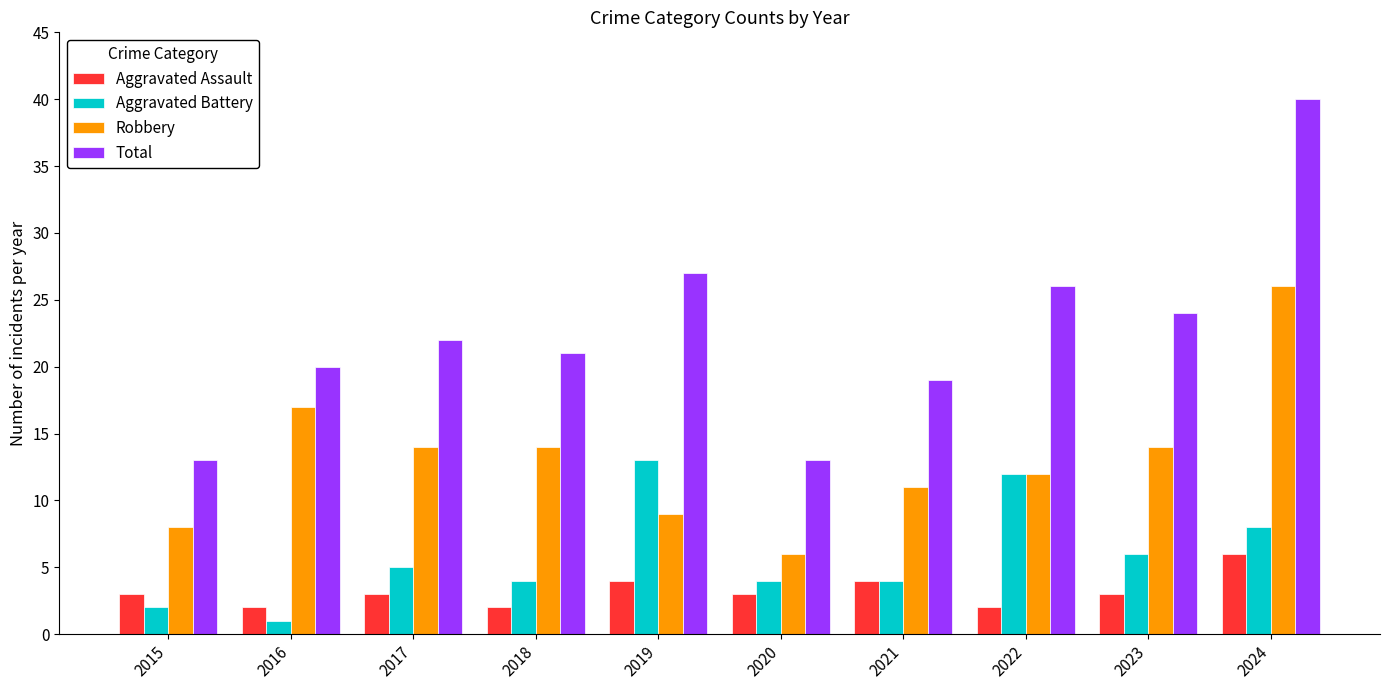

What is the value of the Aggravated Assault bar at the 4th from the left?

2